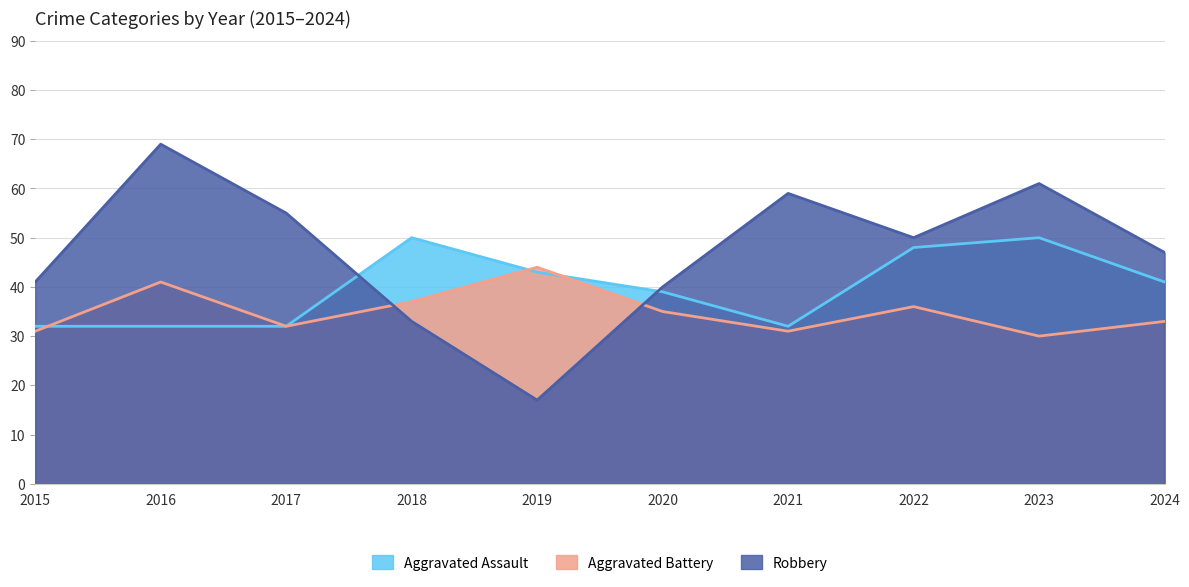

What is the spread (max minus min) of values at 2023?

31